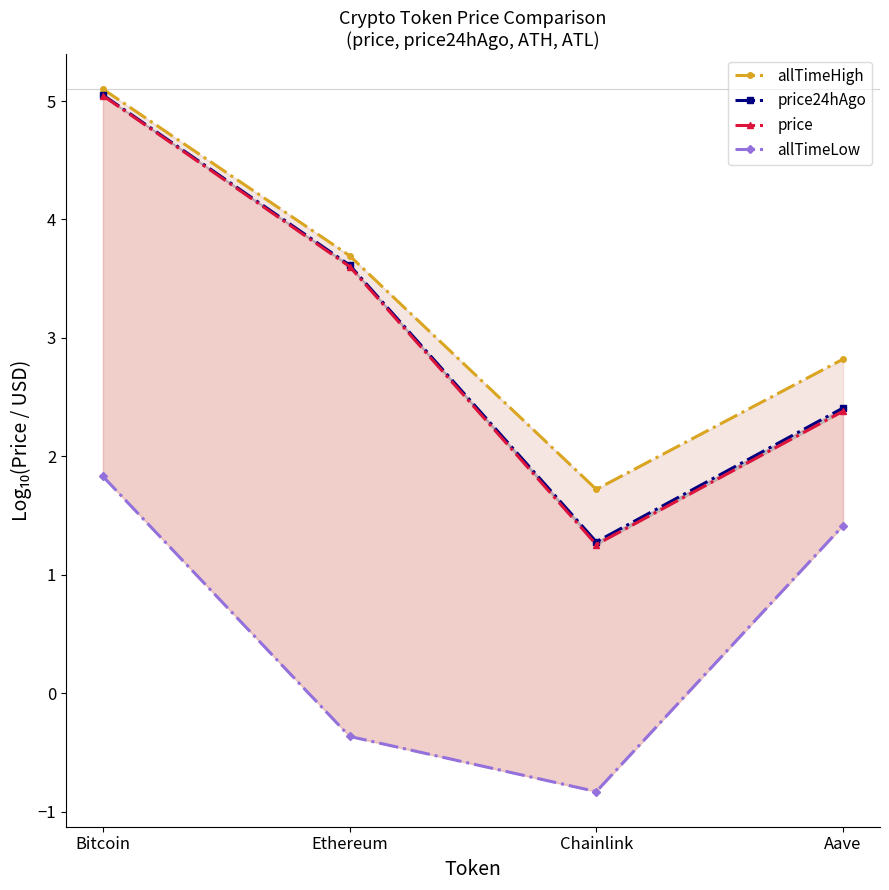

How many categories are shown in the chart?

4